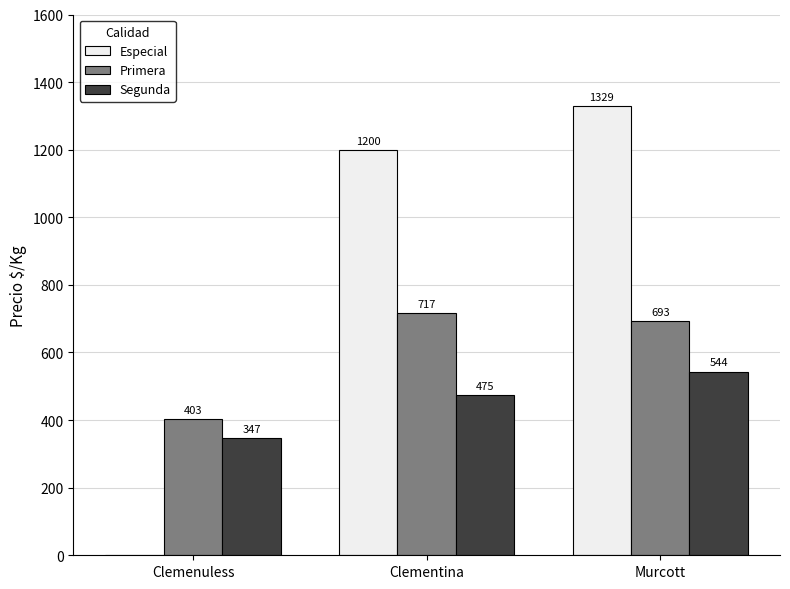

Which category has the highest value across all series?

Murcott